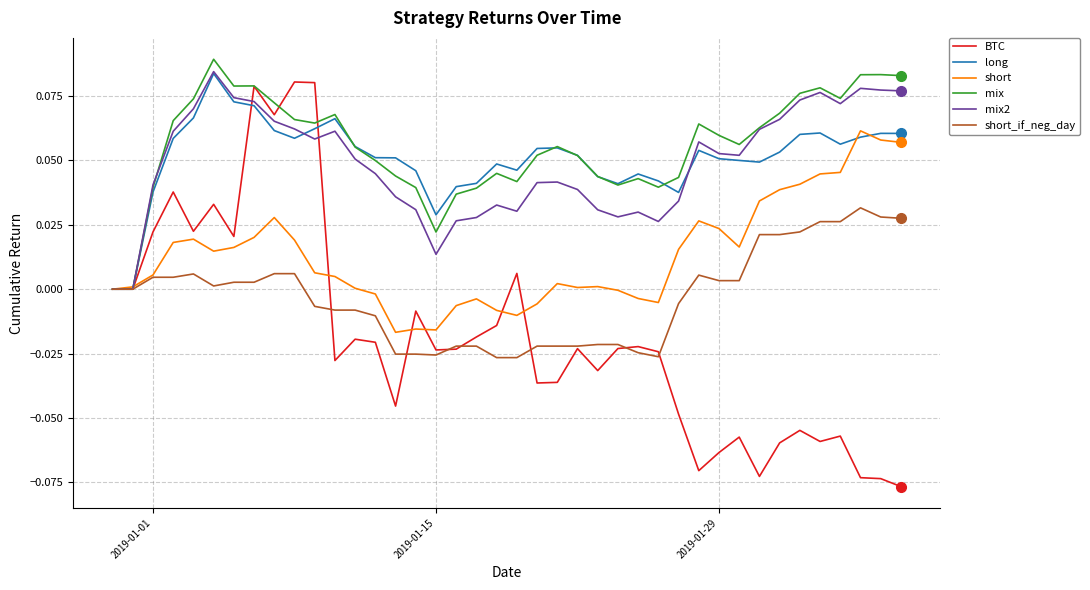

True or false: mix and BTC intersect in this chart.

True